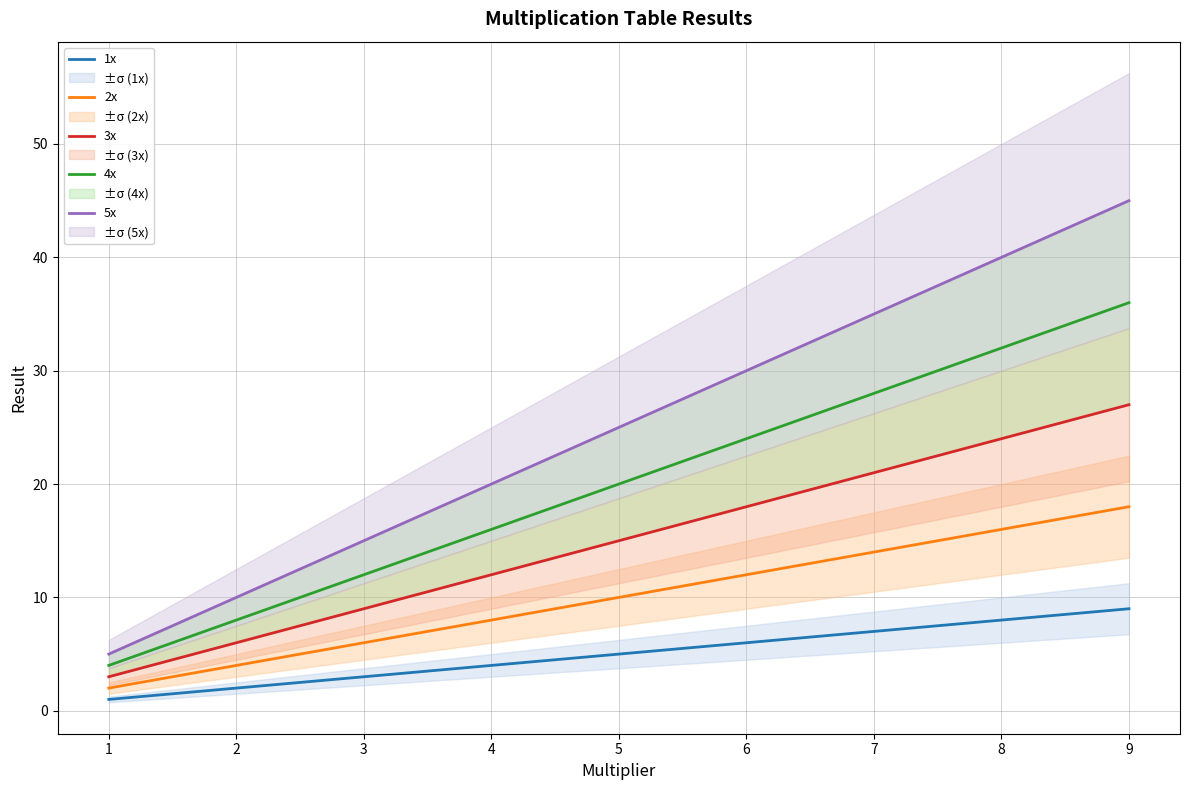

What is the spread (max minus min) of values at 8?

32